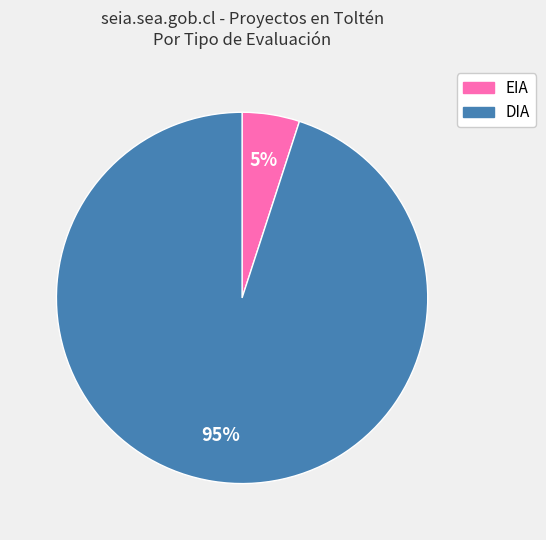

What is the majority slice?

DIA